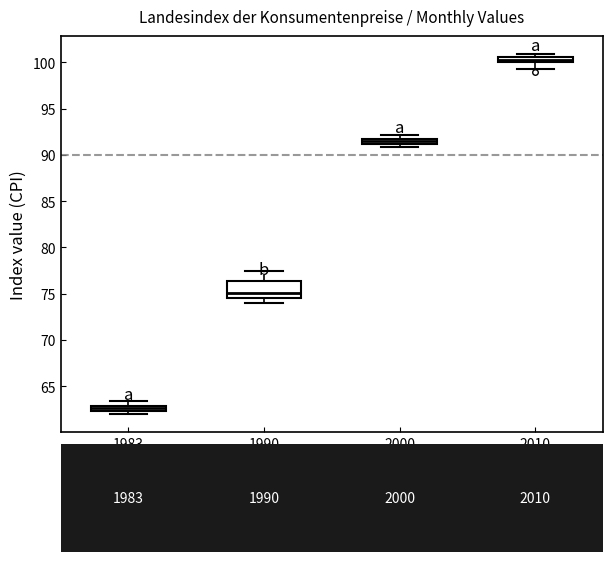

Comparing the boxes themselves (not the whiskers), which one is the tallest?

1990